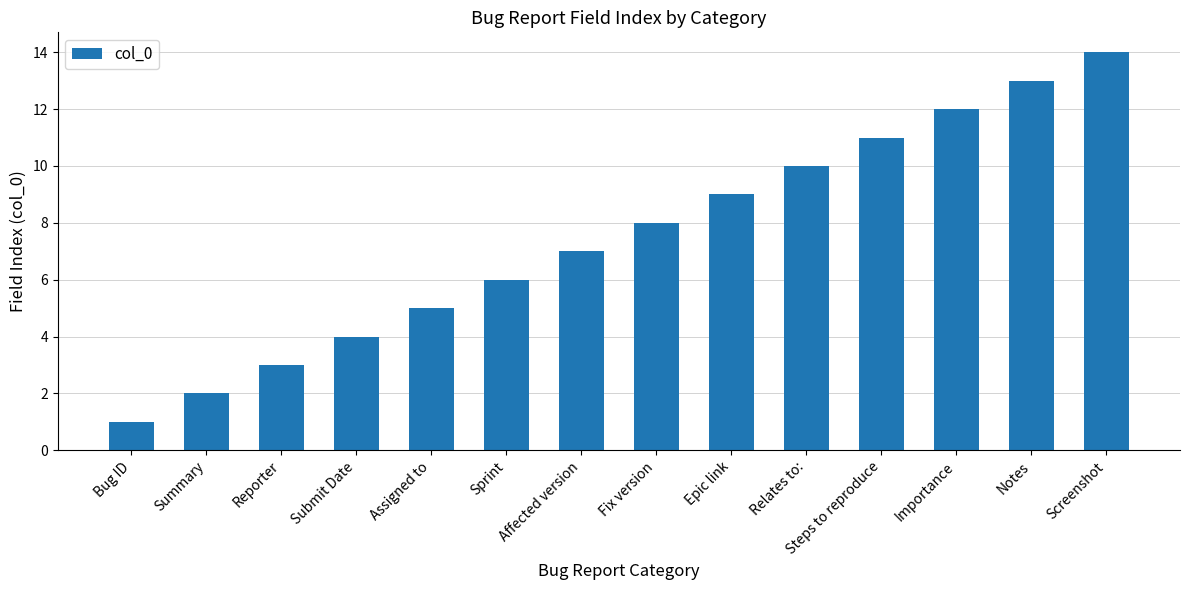

The value at Affected version is 7. True or false?

True